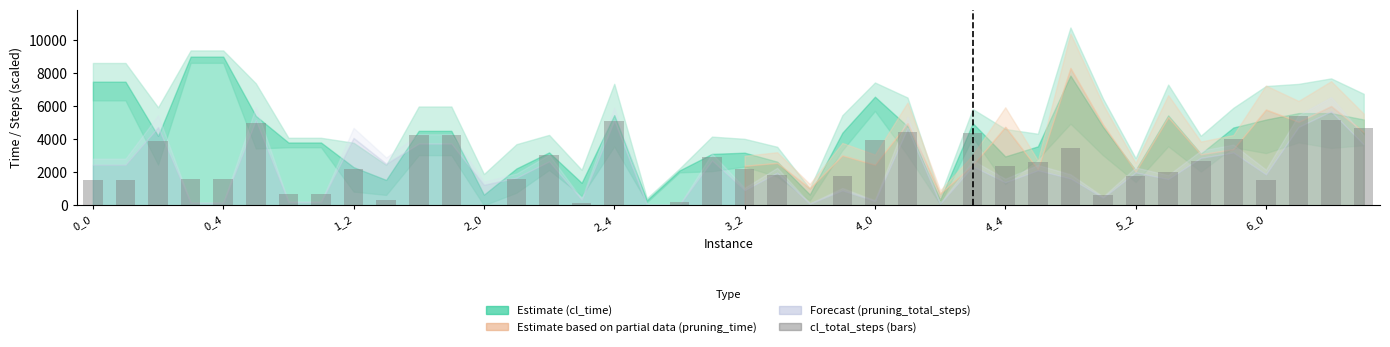

What is the sum of all values?

95482.0